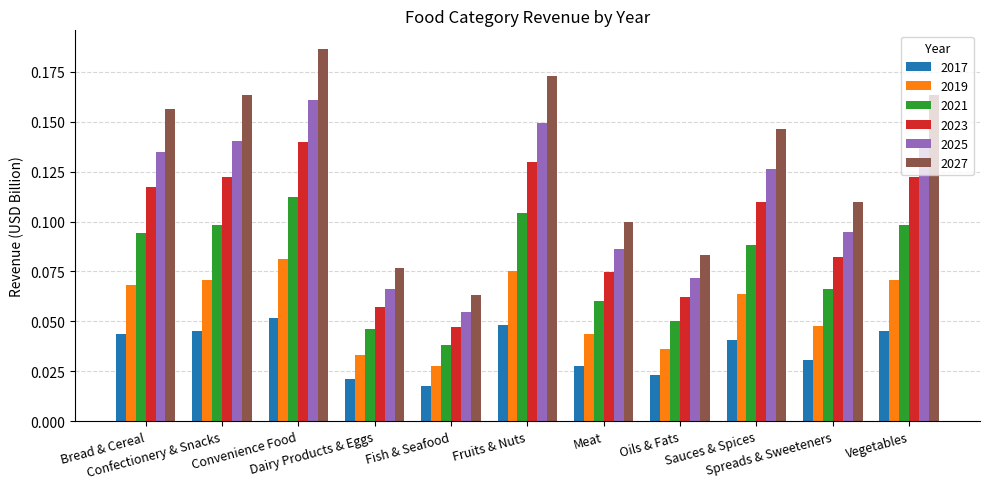

List the series in order of their overall mean, highest first.

2027, 2025, 2023, 2021, 2019, 2017